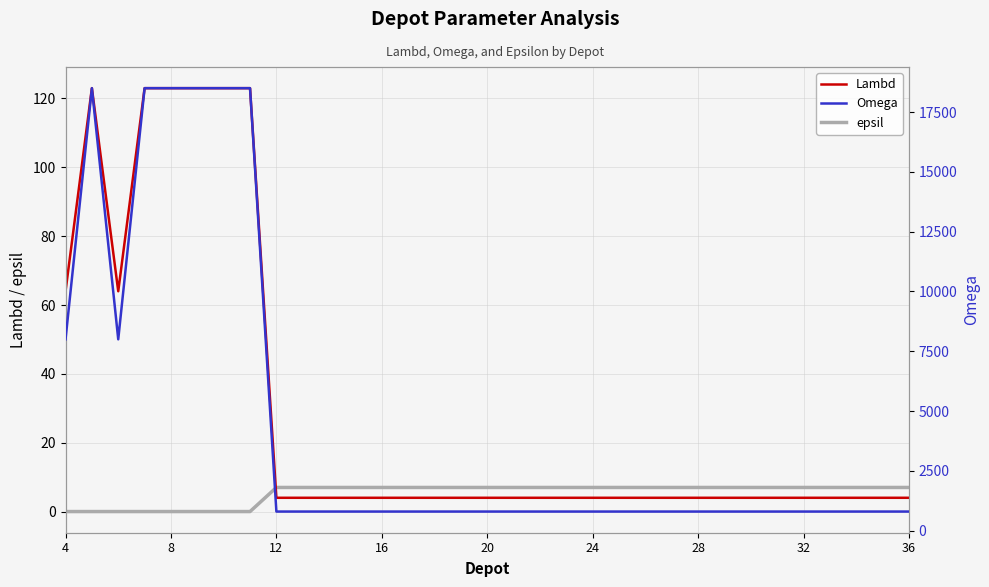

The epsil series shows 7 at 28. True or false?

True